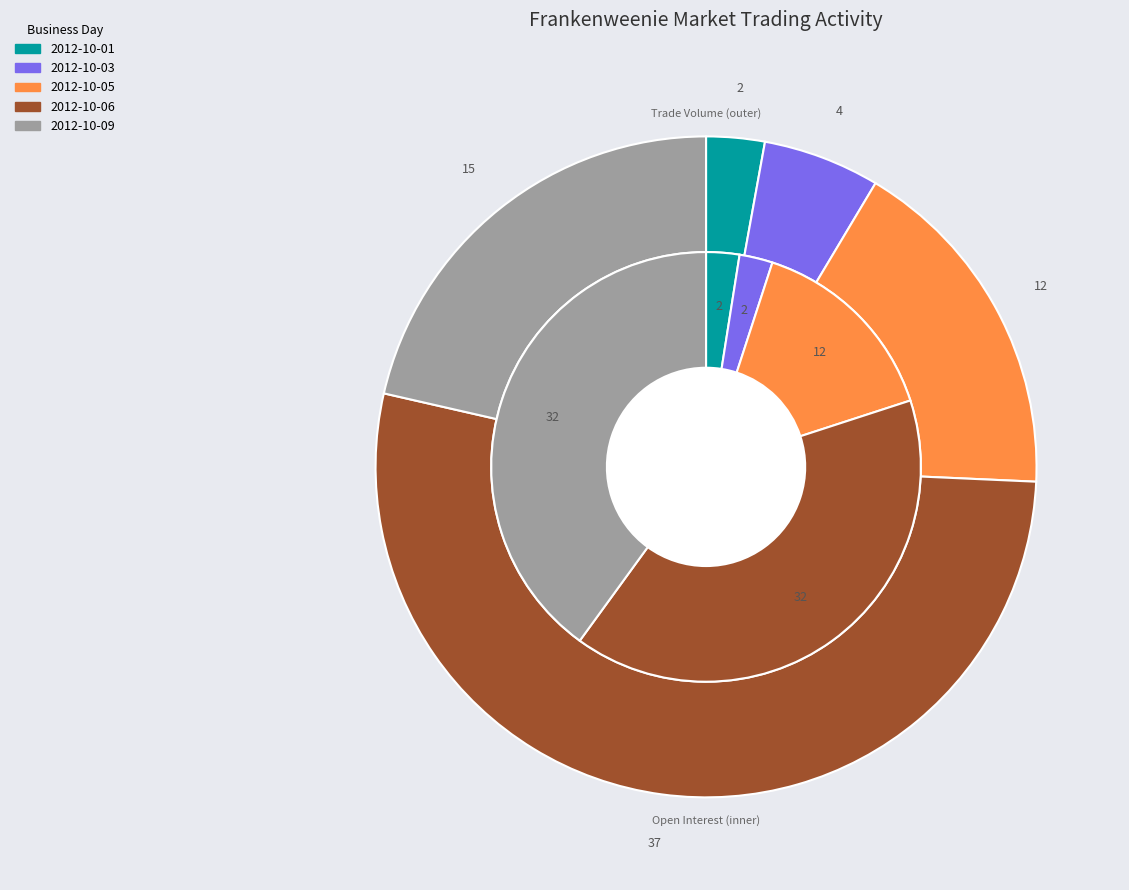

Which category has the biggest portion of the pie?

2012-10-06